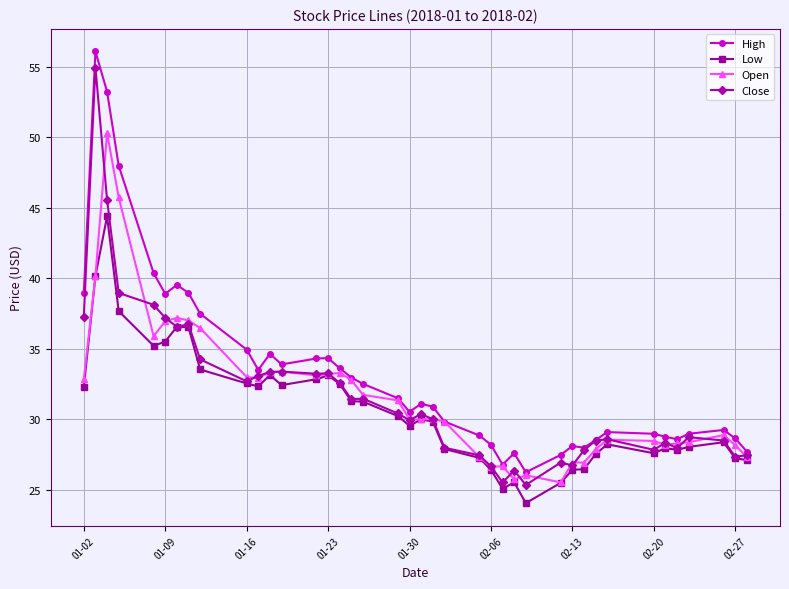

Which series has the largest total across all categories?

High